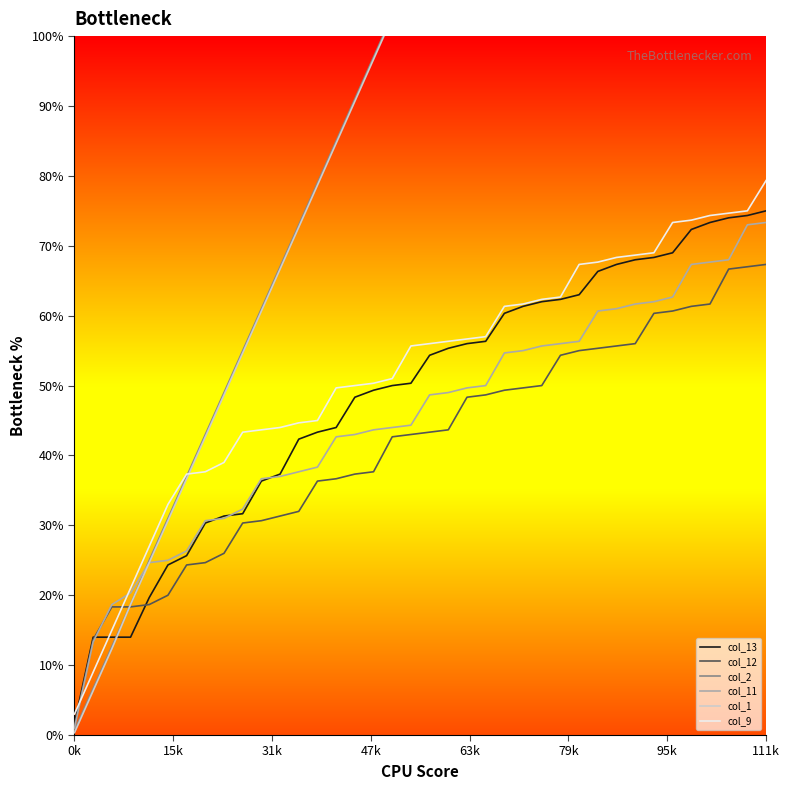

At which category does the chart reach its peak across all series?

111k